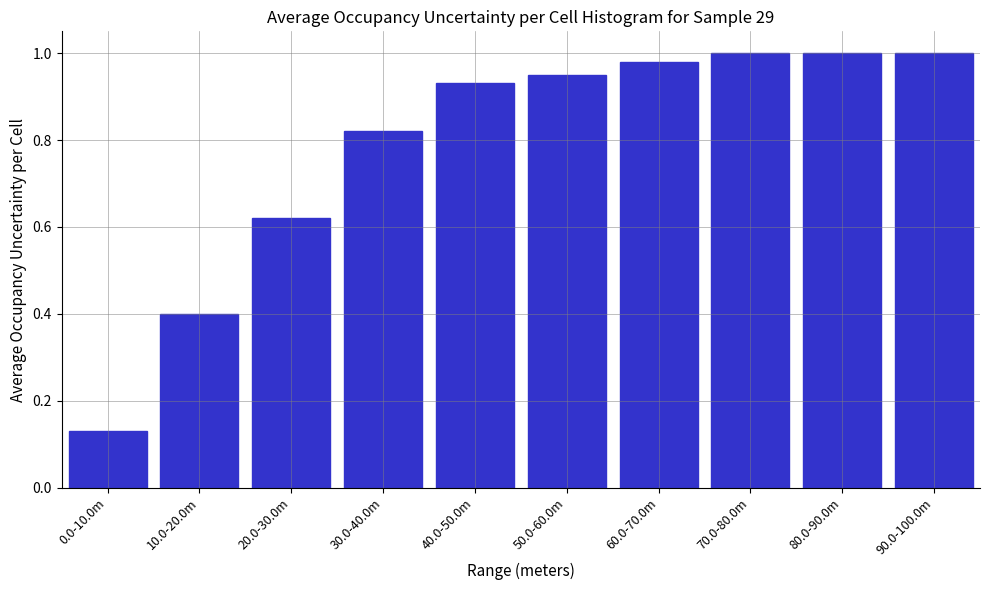

The value at 90.0-100.0m is 1.0. True or false?

True